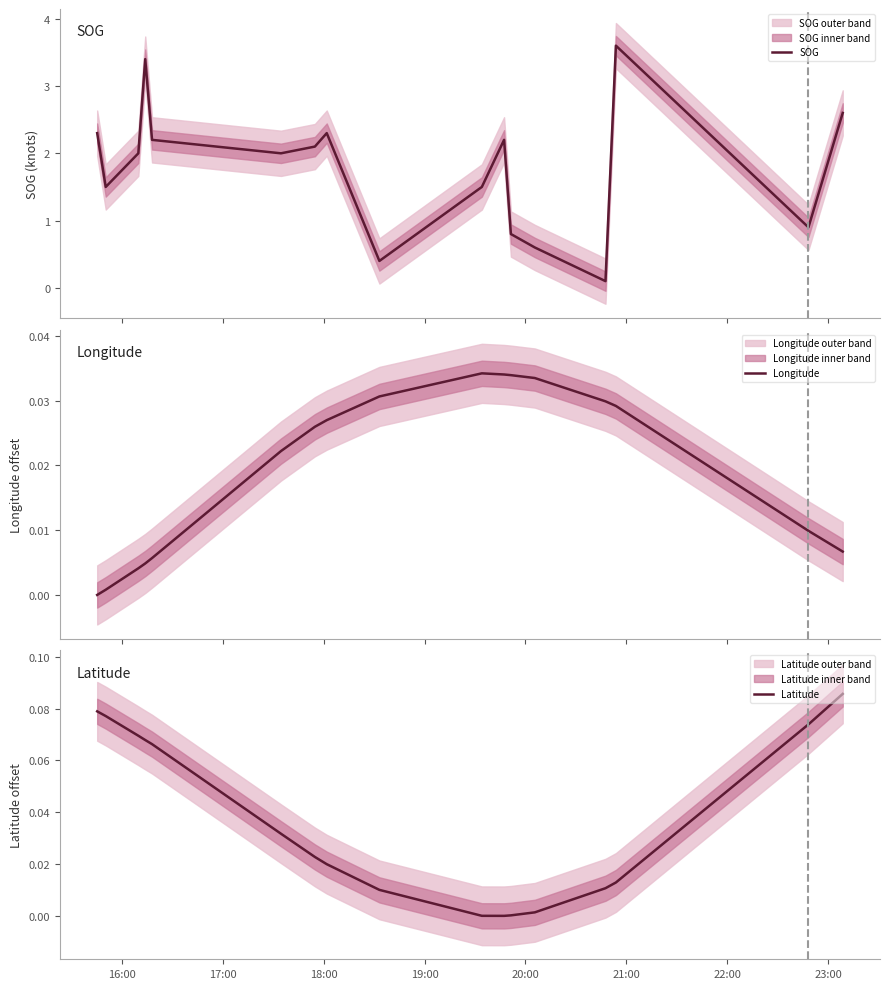

What is the highest value of the SOG series?

3.6